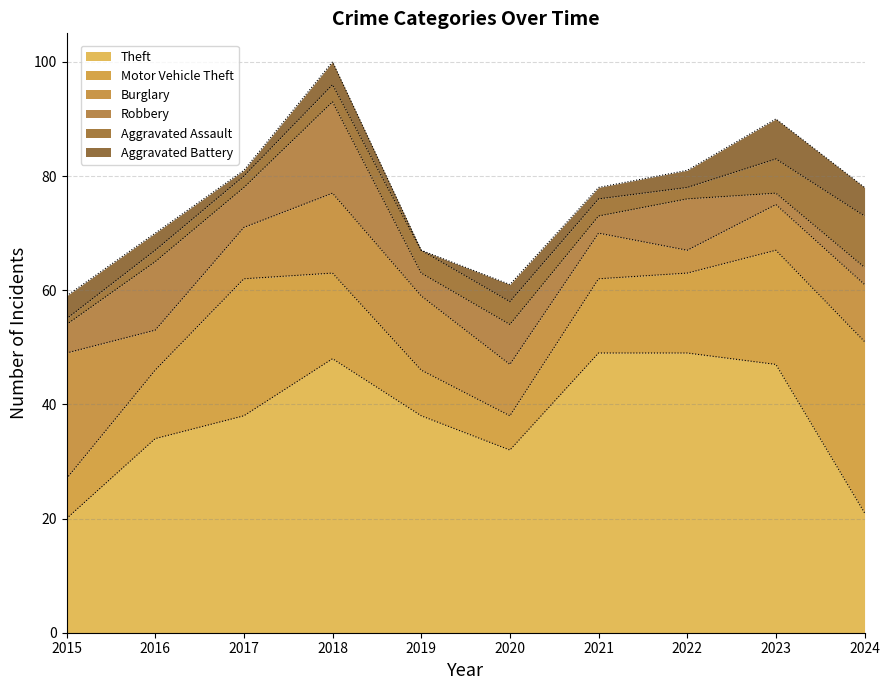

Count the Aggravated Assault values in the range 2 to 4.

7